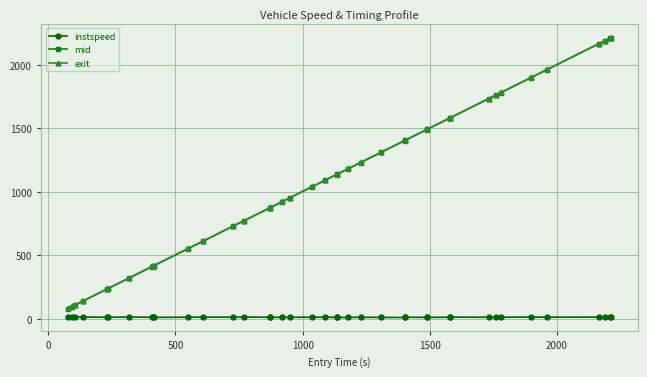

What is the greatest value displayed?

2215.2